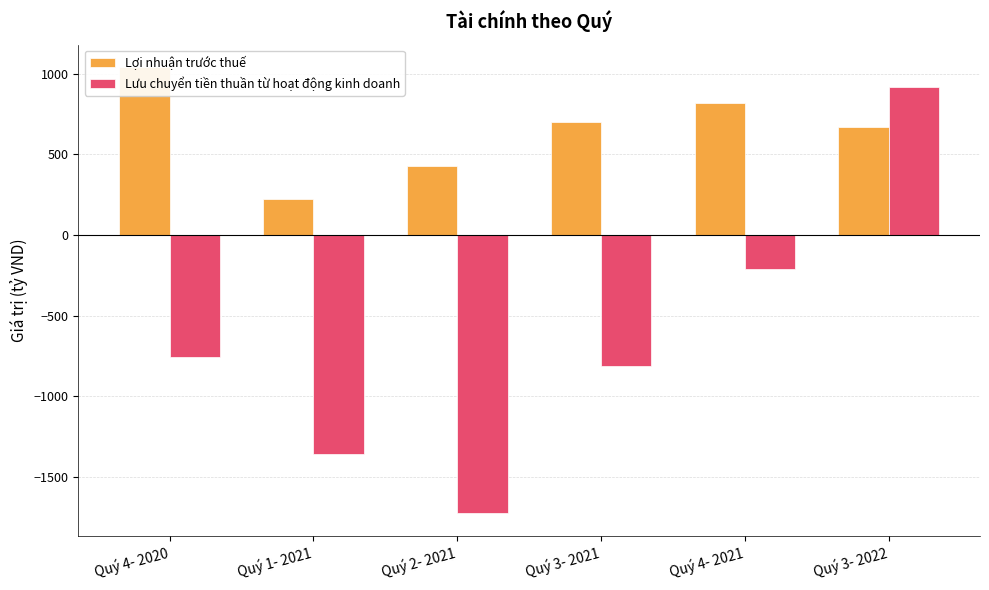

True or false: Lưu chuyển tiền thuần từ hoạt động kinh doanh has a value of -1238.3 at Quý 4- 2020.

False